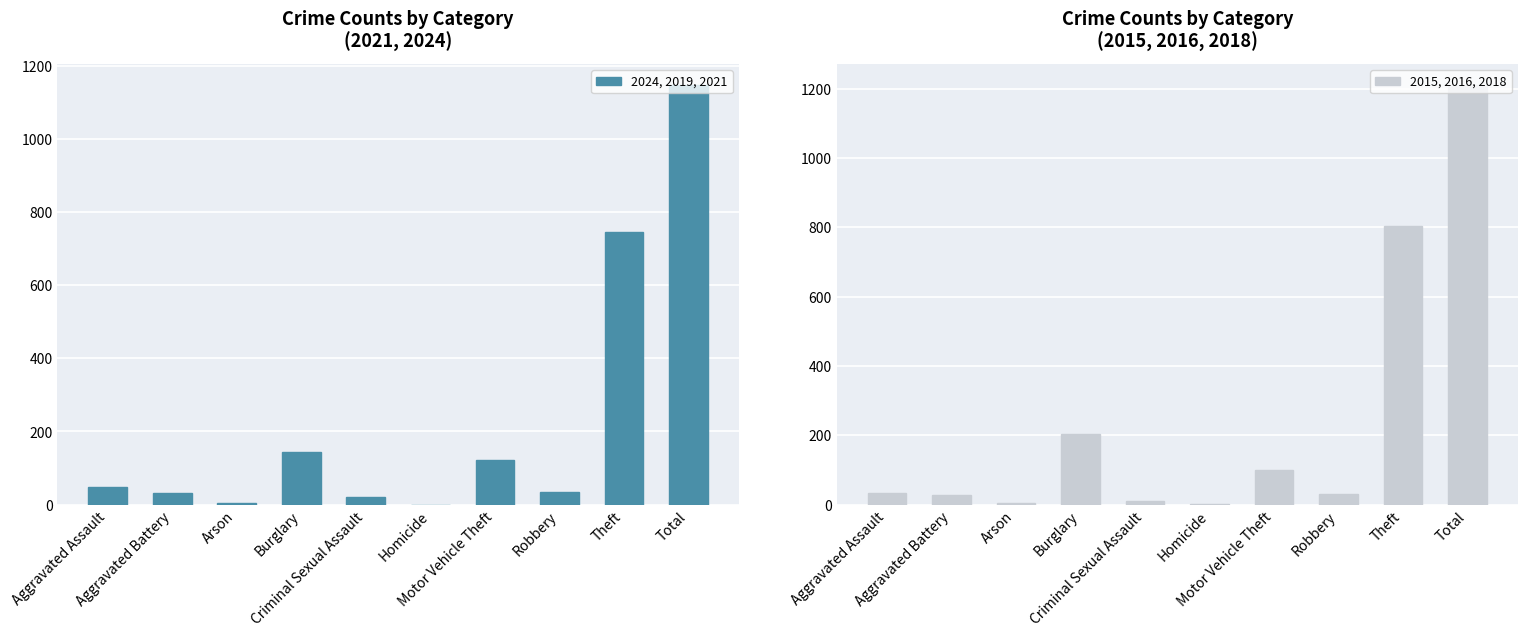

What is the label of the 7th bar from the right?

Burglary